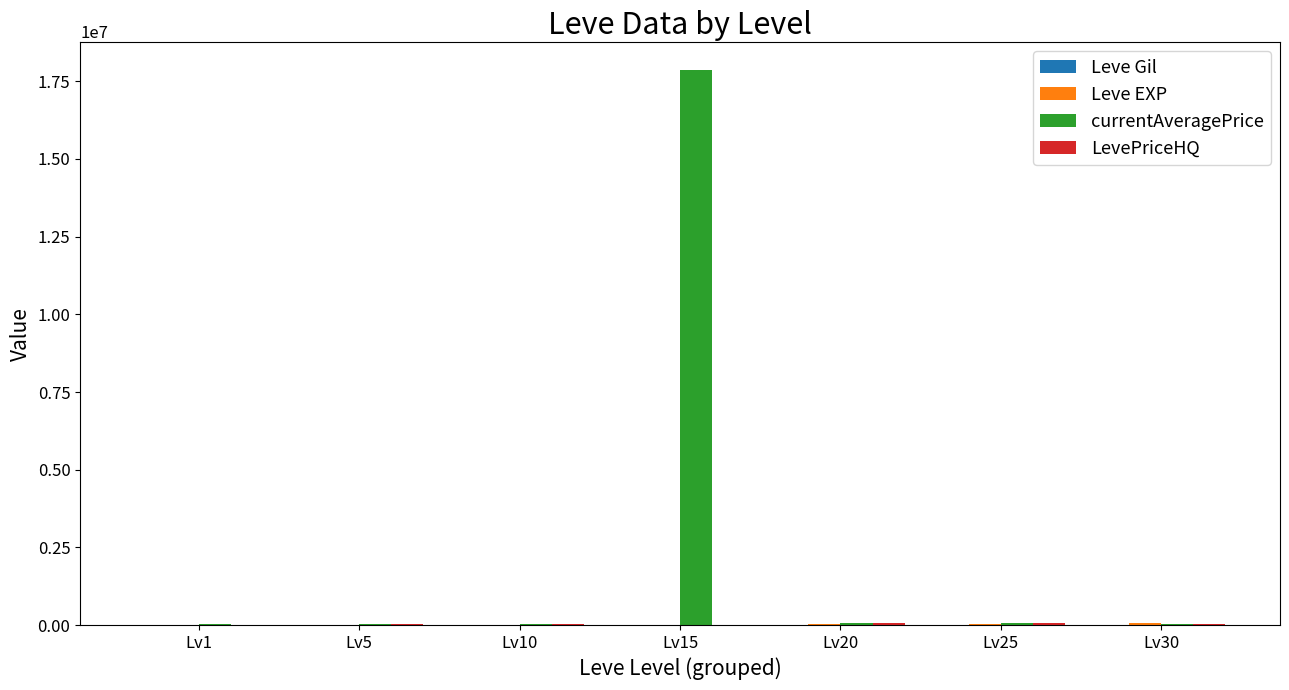

At which category is the sum across all series the highest?

Lv15